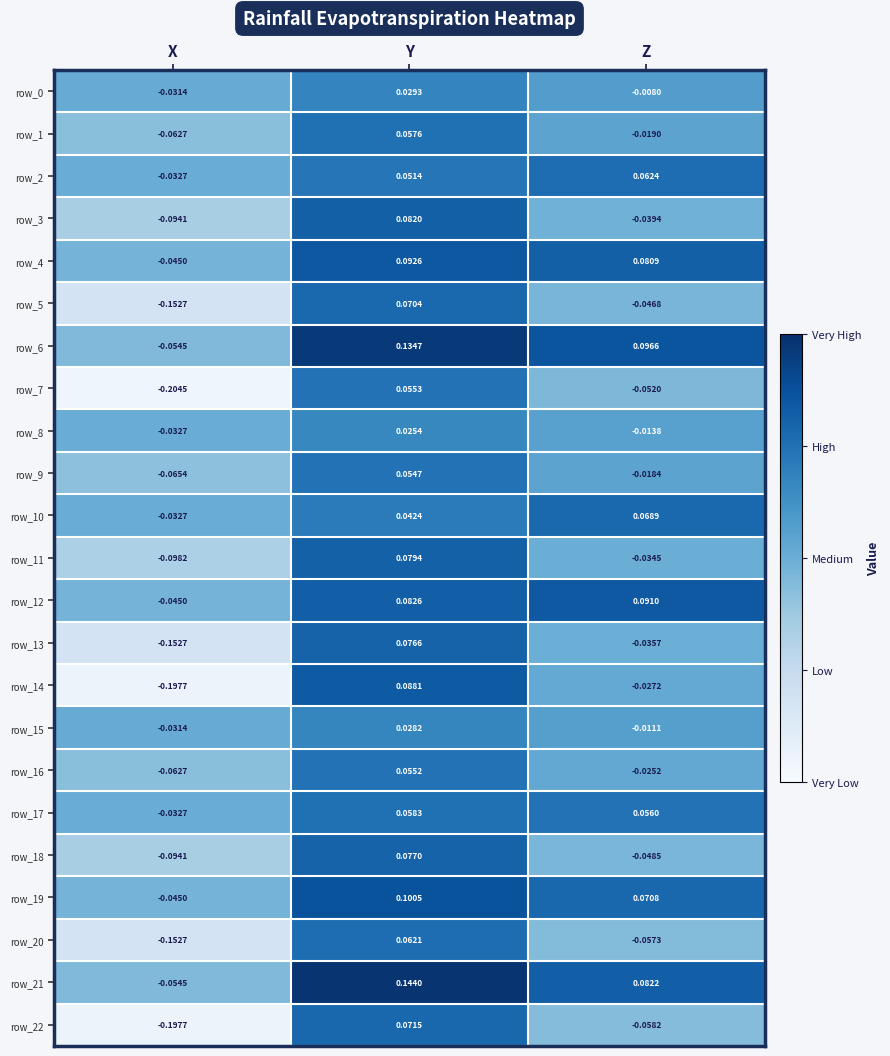

How many values in the row_6 series are below 0?

1